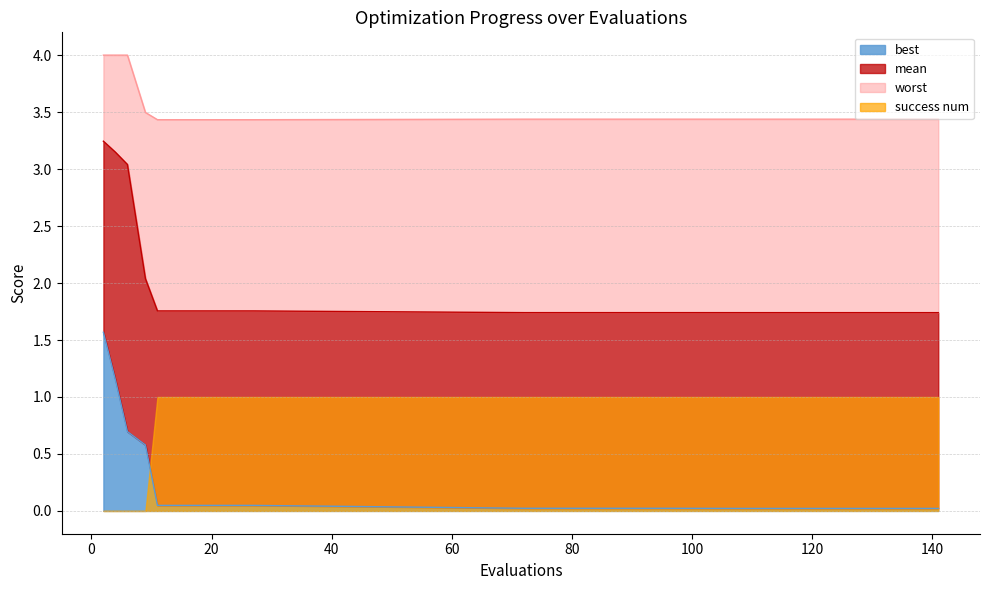

What is the minimum value for worst?

3.4